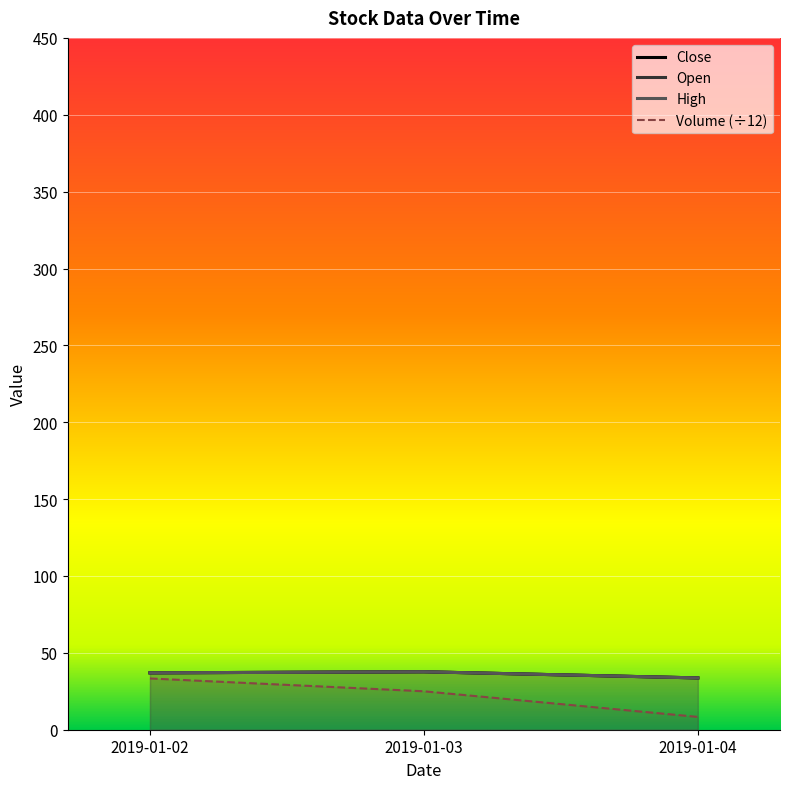

Which series has the largest total across all categories?

Open